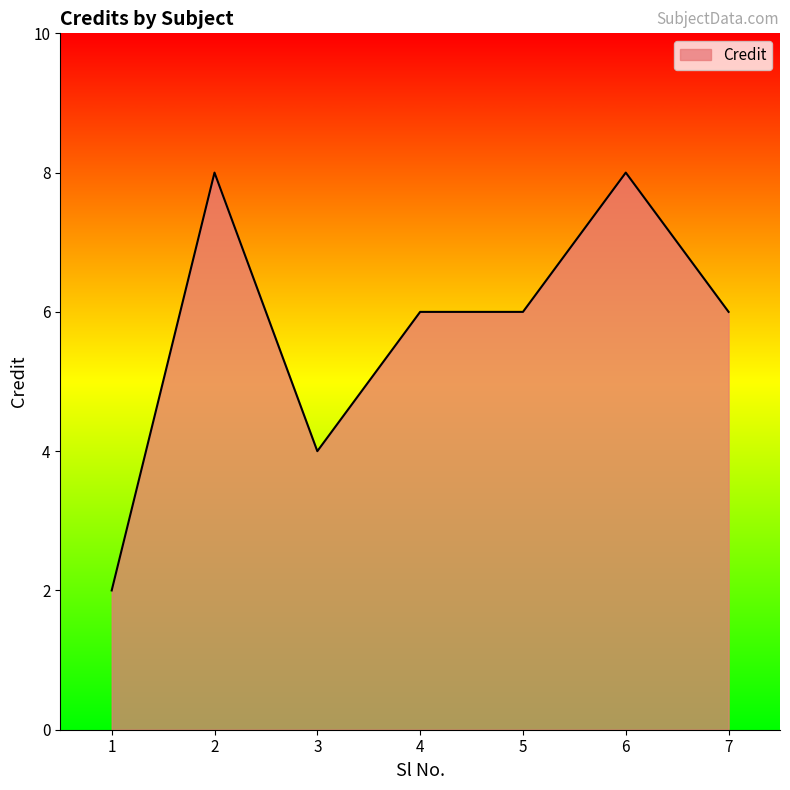

What is the average value?

6